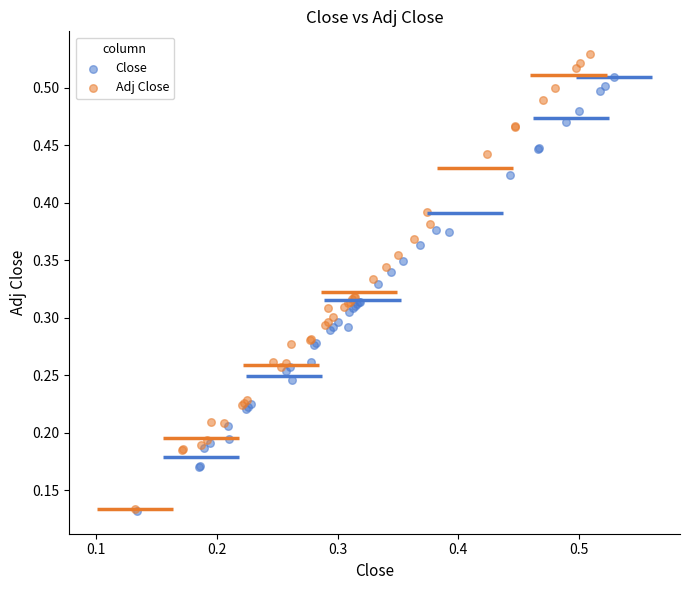

Which series reaches the maximum Y coordinate?

Adj Close